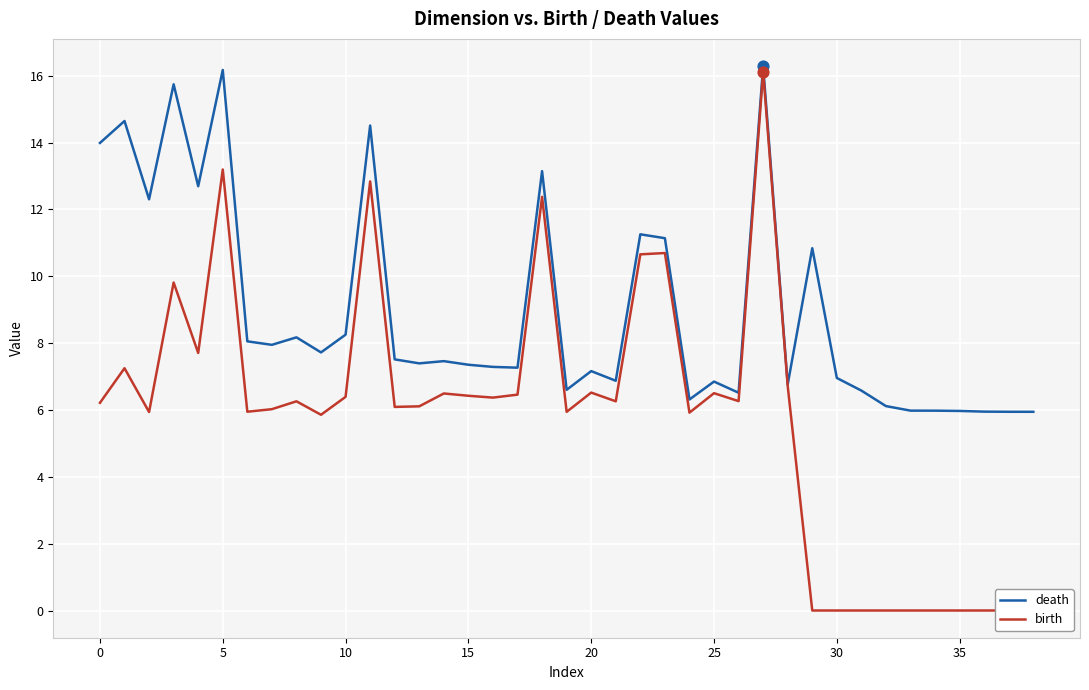

Which series has the widest spread of Y values?

birth